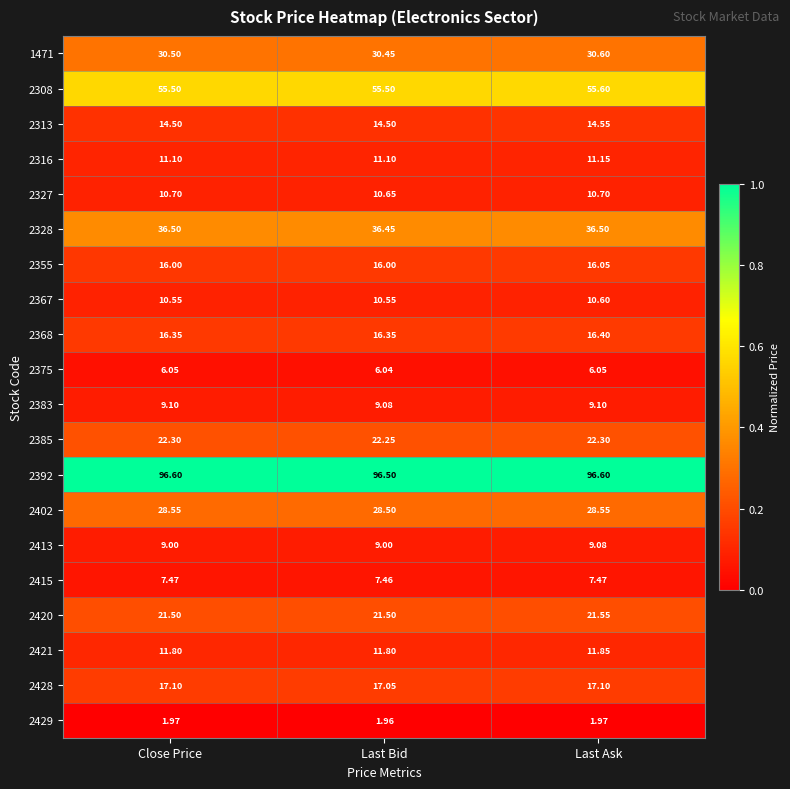

At which label does 2328 reach its minimum?

Last Bid